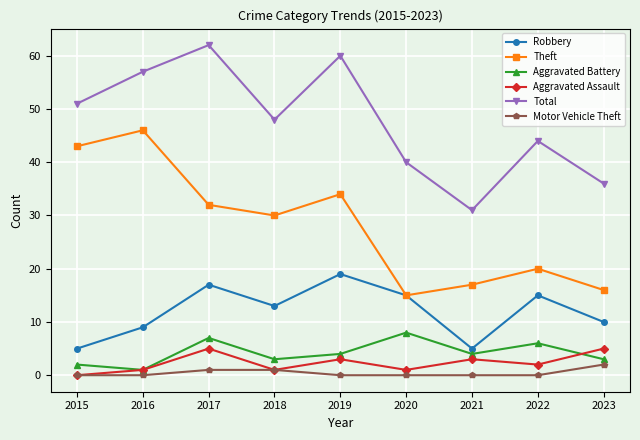

Where is Theft nearest to the value 30?

2018